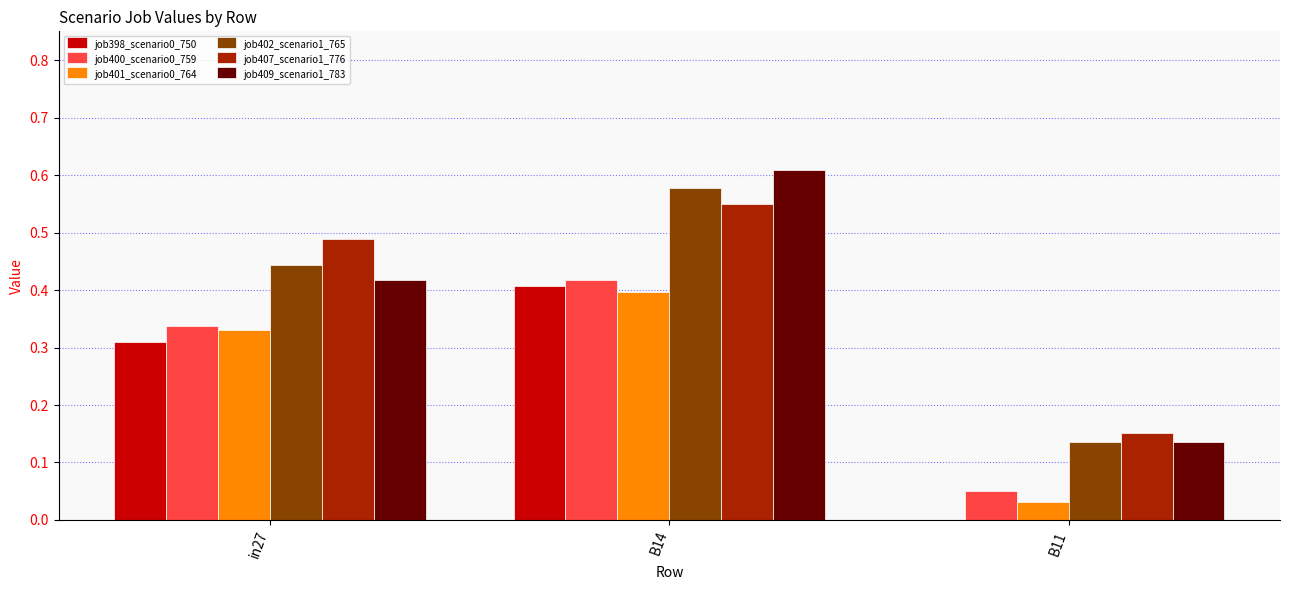

True or false: job400_scenario0_759 has a value of 0.1 at B14.

False